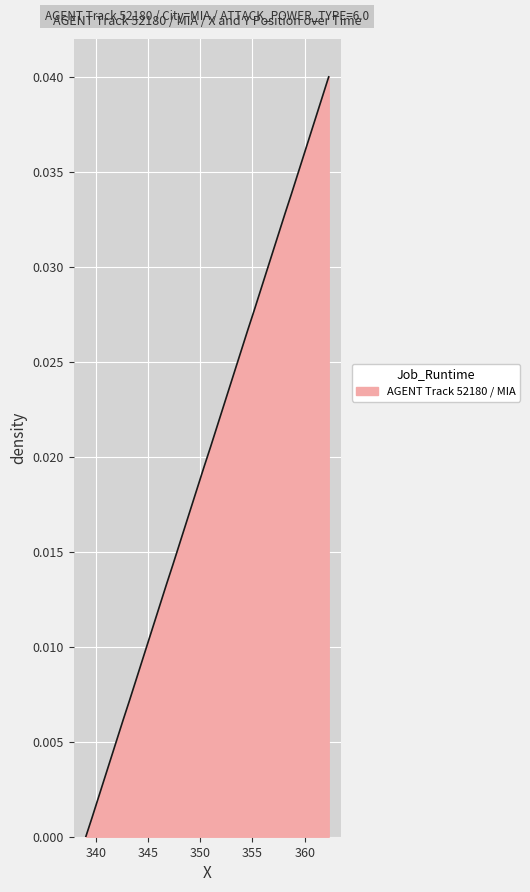

What is the label of the 35th point from the right?

30.5